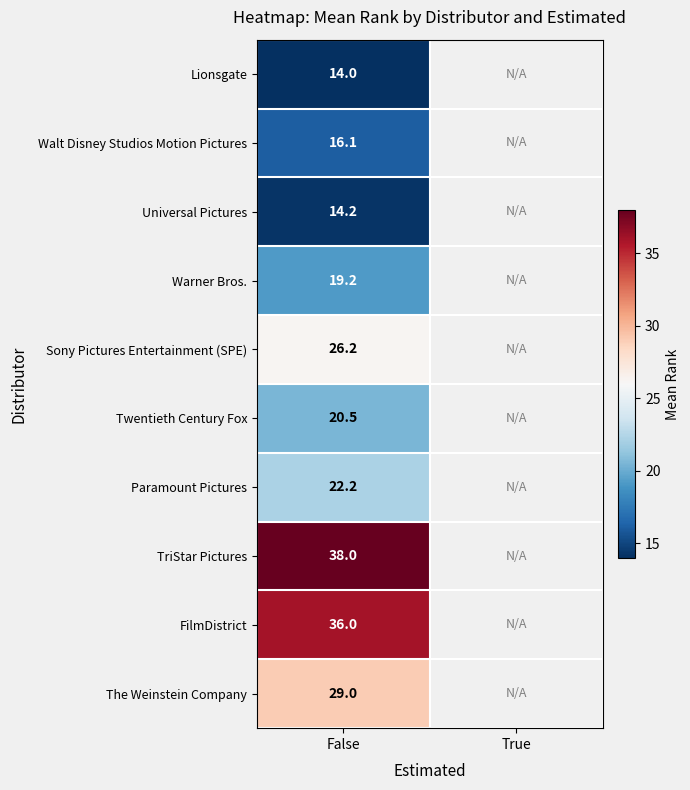

What is the difference between the highest and lowest values at False?

24.0